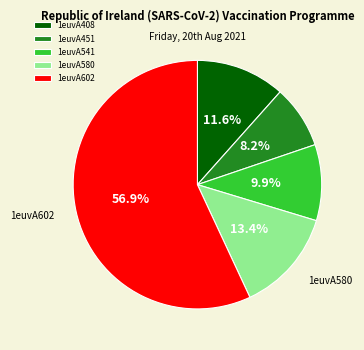

True or false: 1euvA602 accounts for 71% of the total.

False